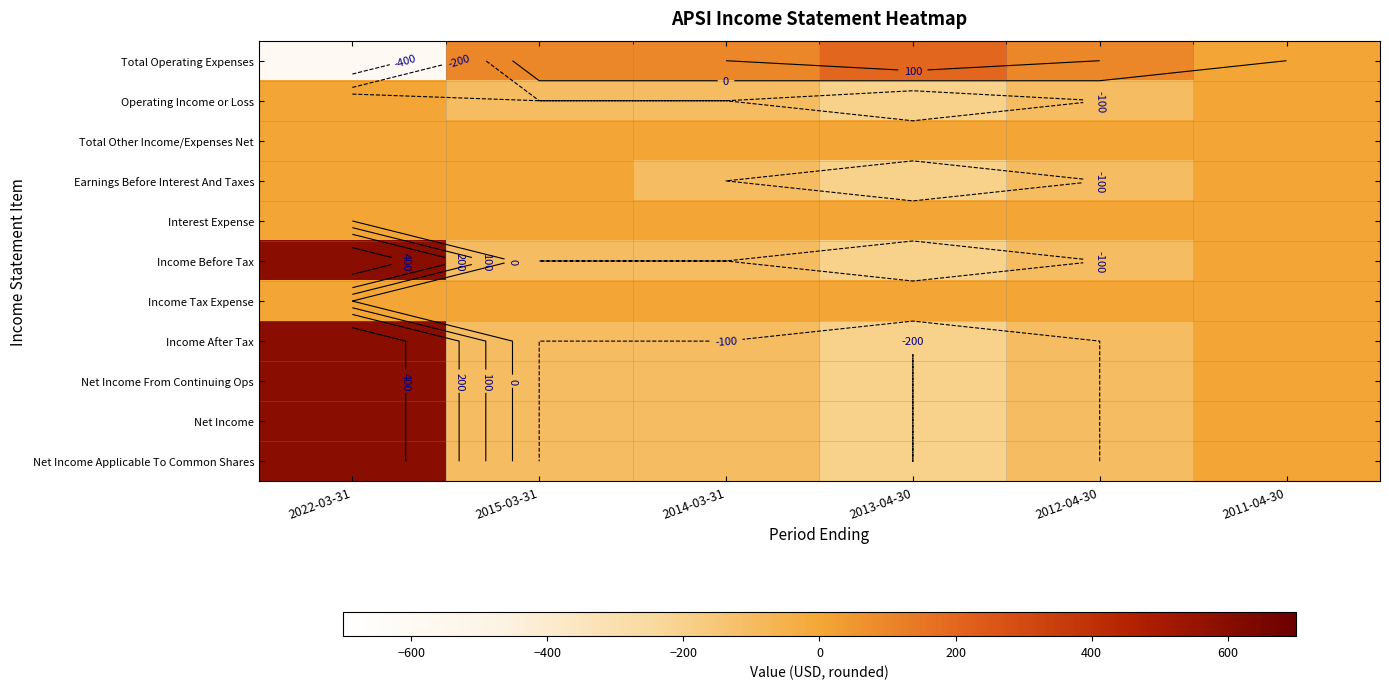

Between 2013-04-30 and 2014-03-31, which is larger?

2013-04-30